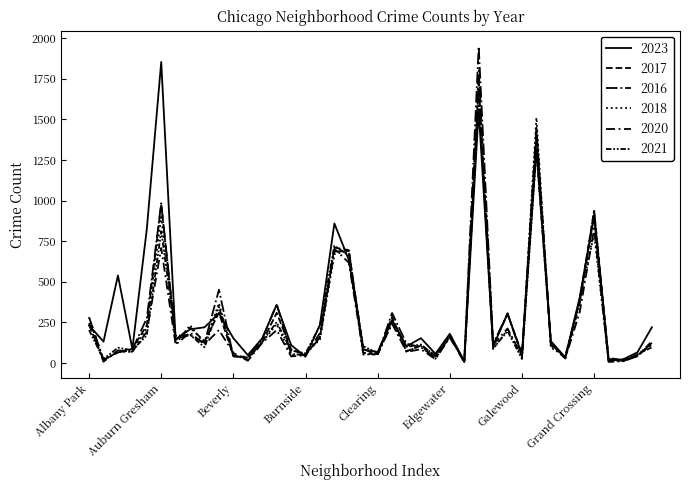

Which category has the highest value across all series?

Englewood